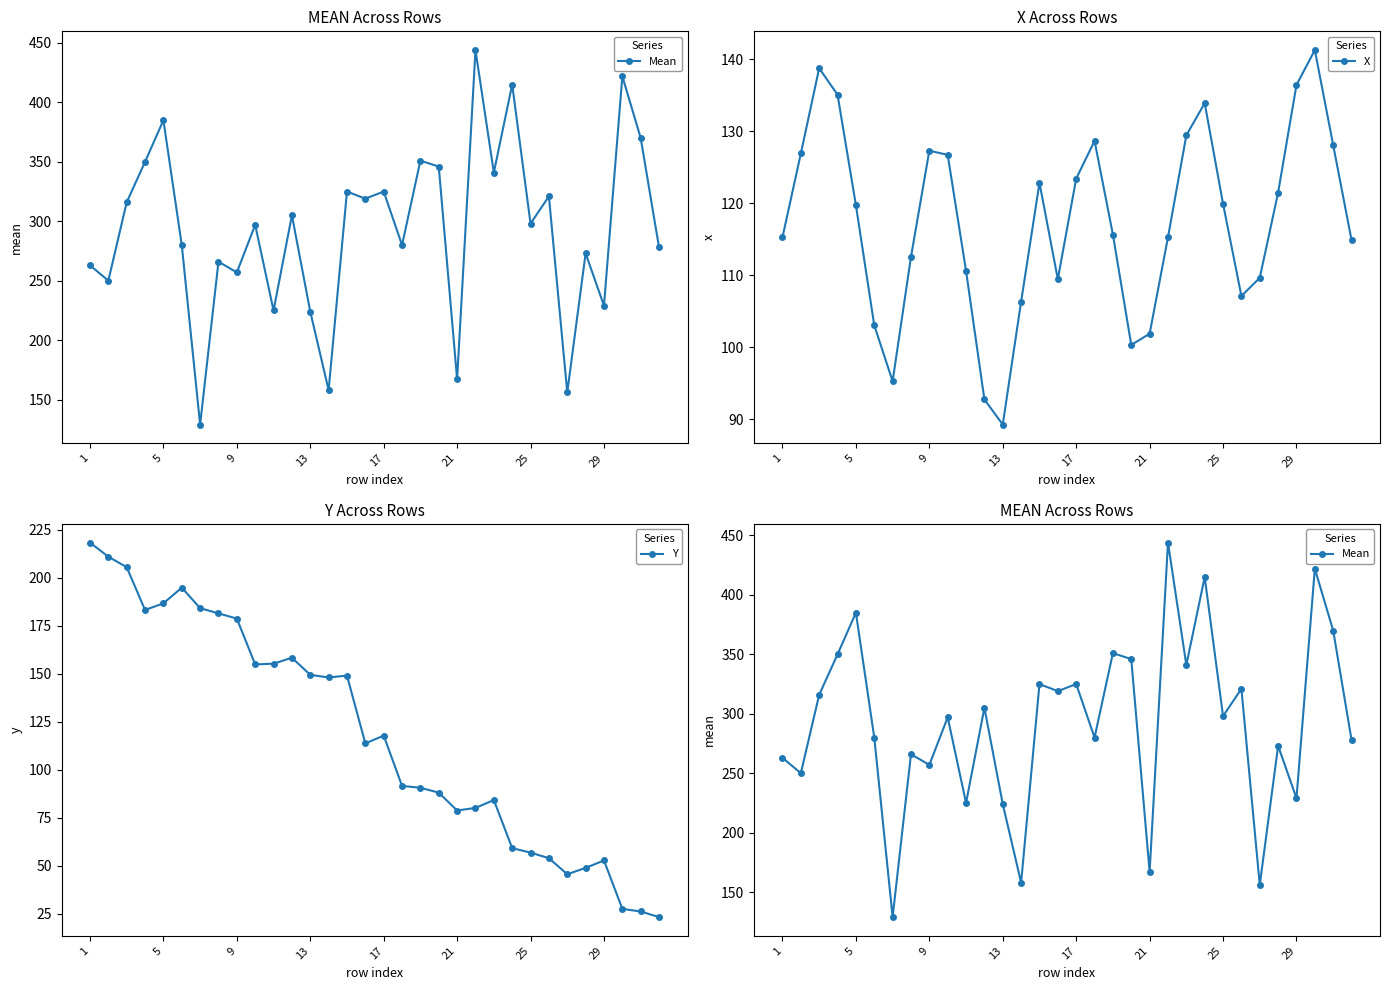

Which series has the widest spread of values?

Mean